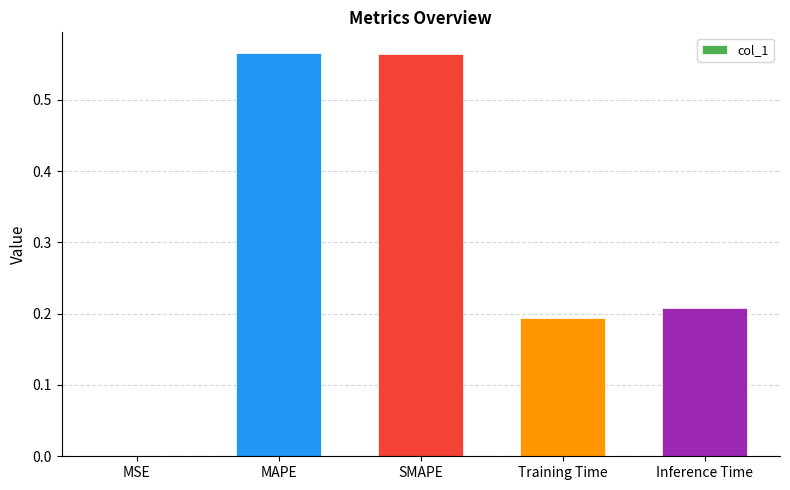

What is the sum of all values?

1.5